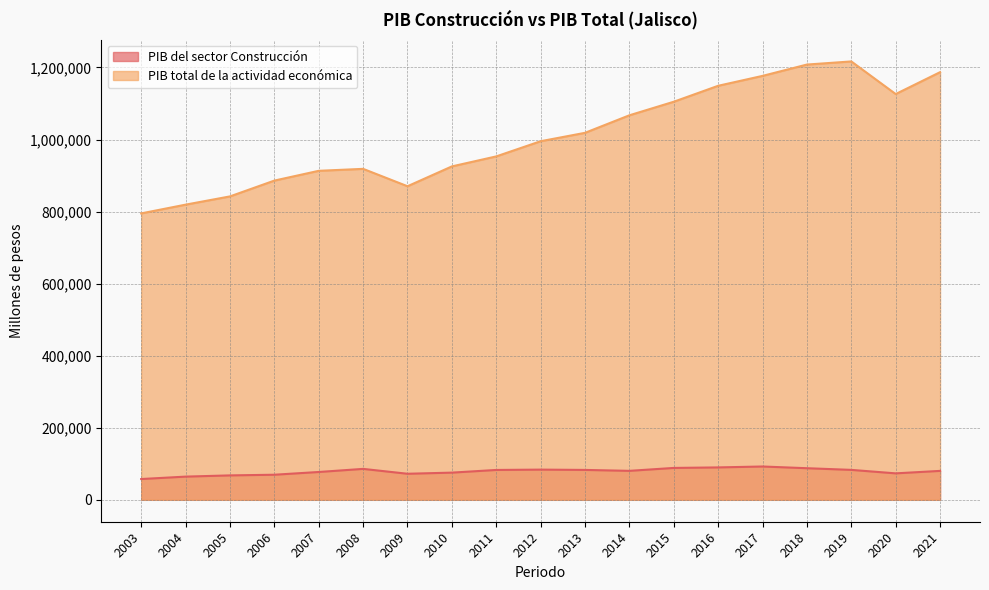

What is the sum of all PIB del sector Construcción values?

1495566.1